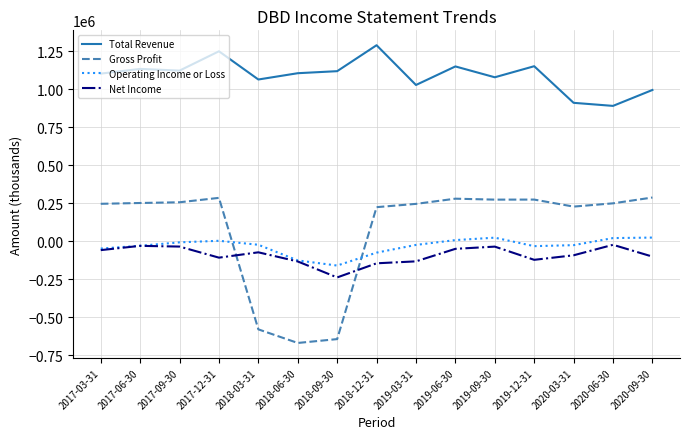

Is the value of Gross Profit at 2018-09-30 greater than the value of Net Income at 2018-06-30?

No